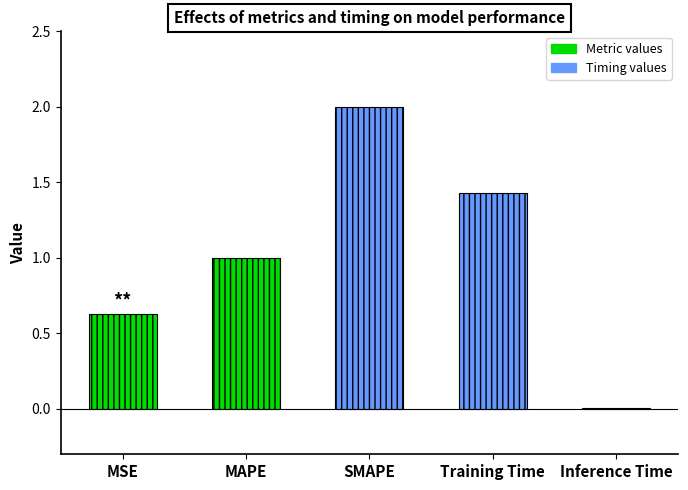

List the labels in order of value, largest first.

SMAPE, Training Time, MAPE, MSE, Inference Time